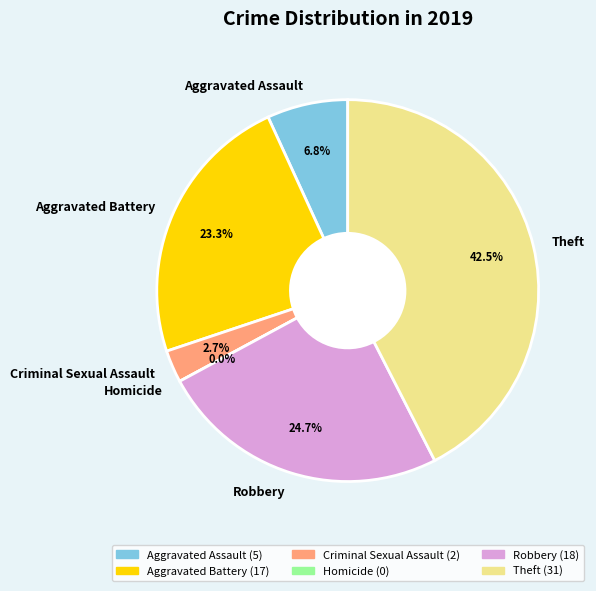

Combined, what portion of the pie is Aggravated Assault and Homicide?

6.8%